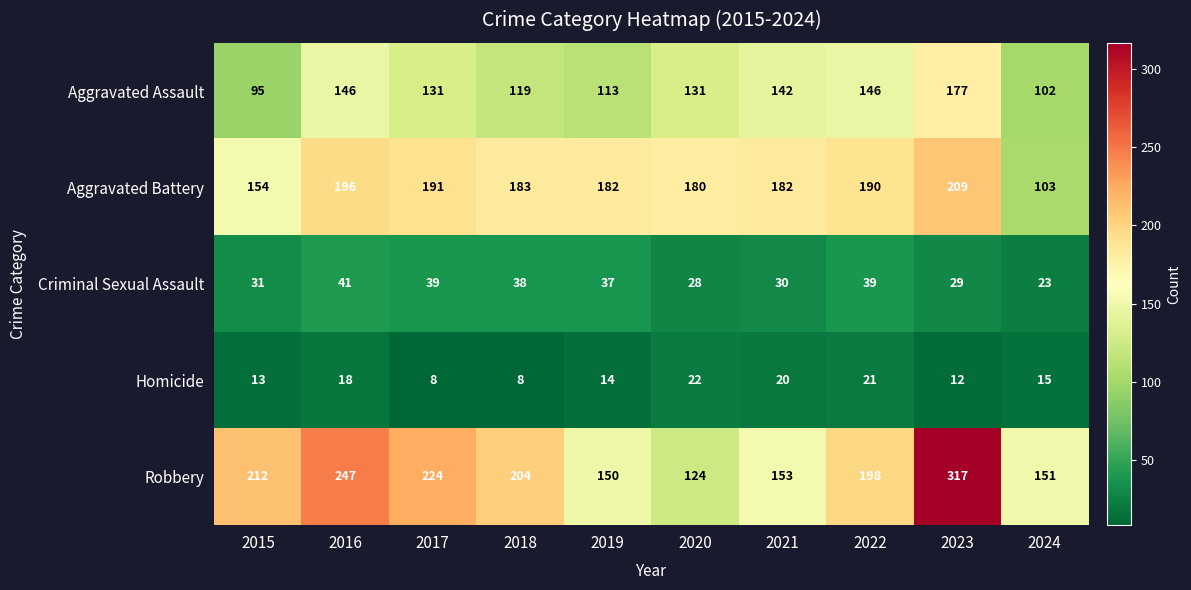

At which label does Criminal Sexual Assault reach its minimum?

2024